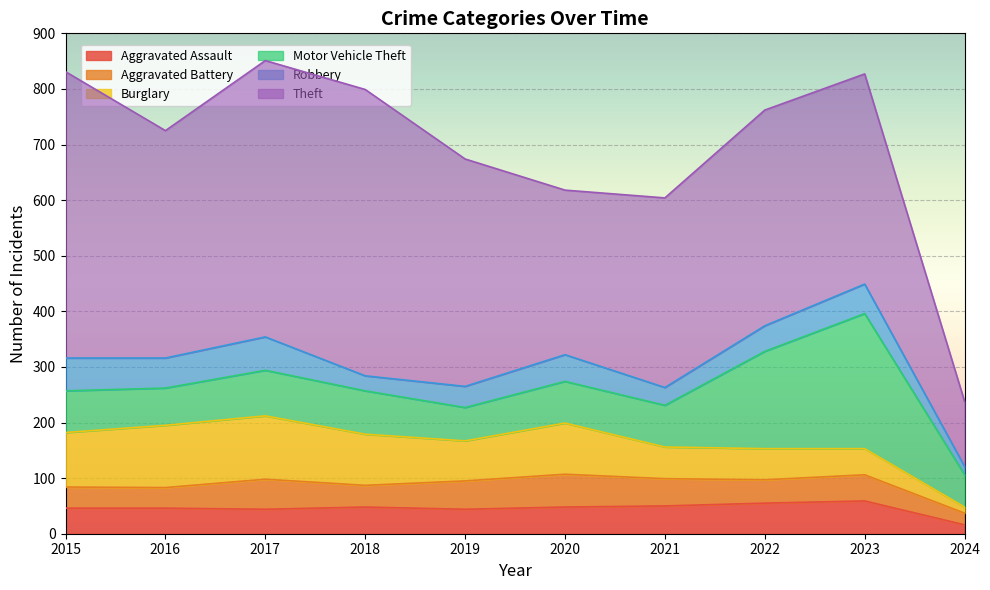

What are all the series names shown in the legend?

Aggravated Assault, Aggravated Battery, Burglary, Motor Vehicle Theft, Robbery, Theft